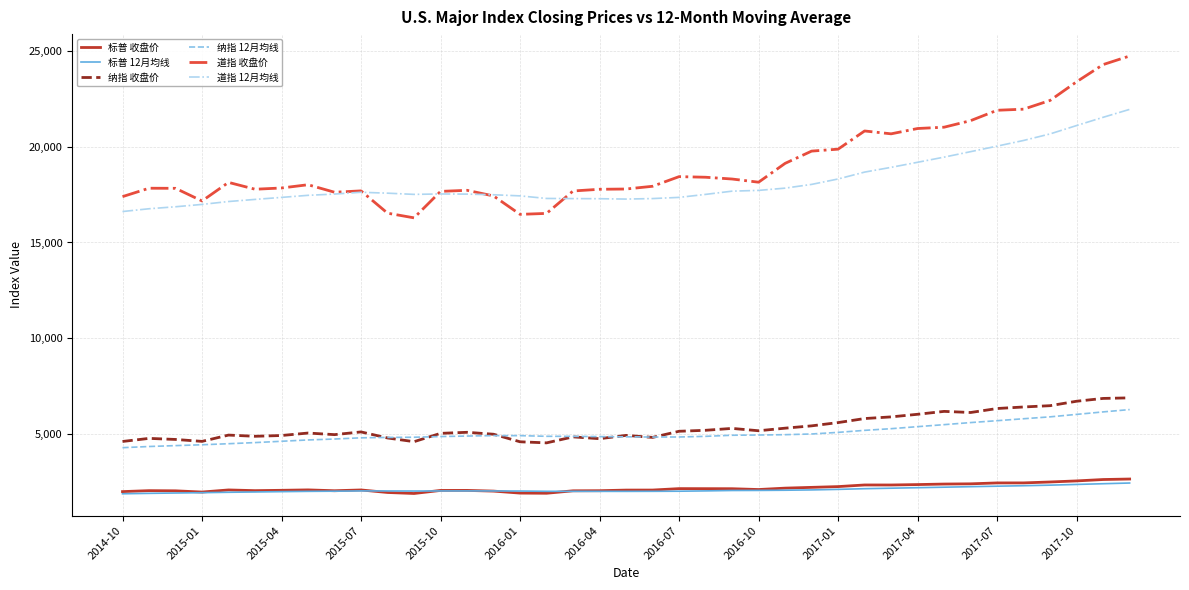

What is the minimum value for 道指 收盘价?

16284.7